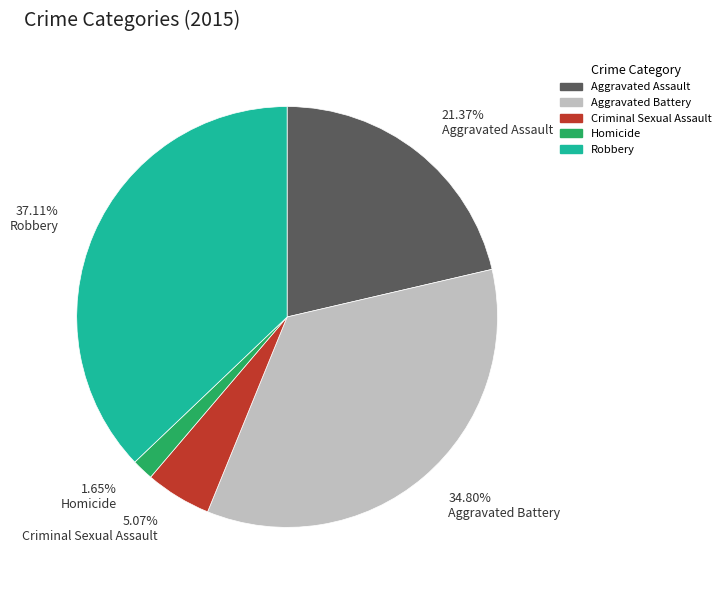

Rank the categories by value from lowest to highest.

1.65% Homicide, 5.07% Criminal Sexual Assault, 21.37% Aggravated Assault, 34.80% Aggravated Battery, 37.11% Robbery